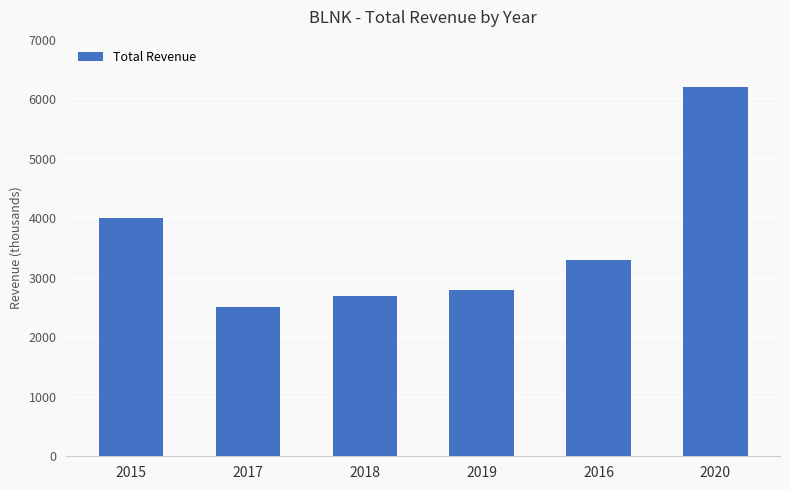

Approximately how many times larger is the value at 2017 compared to 2019?

0.9